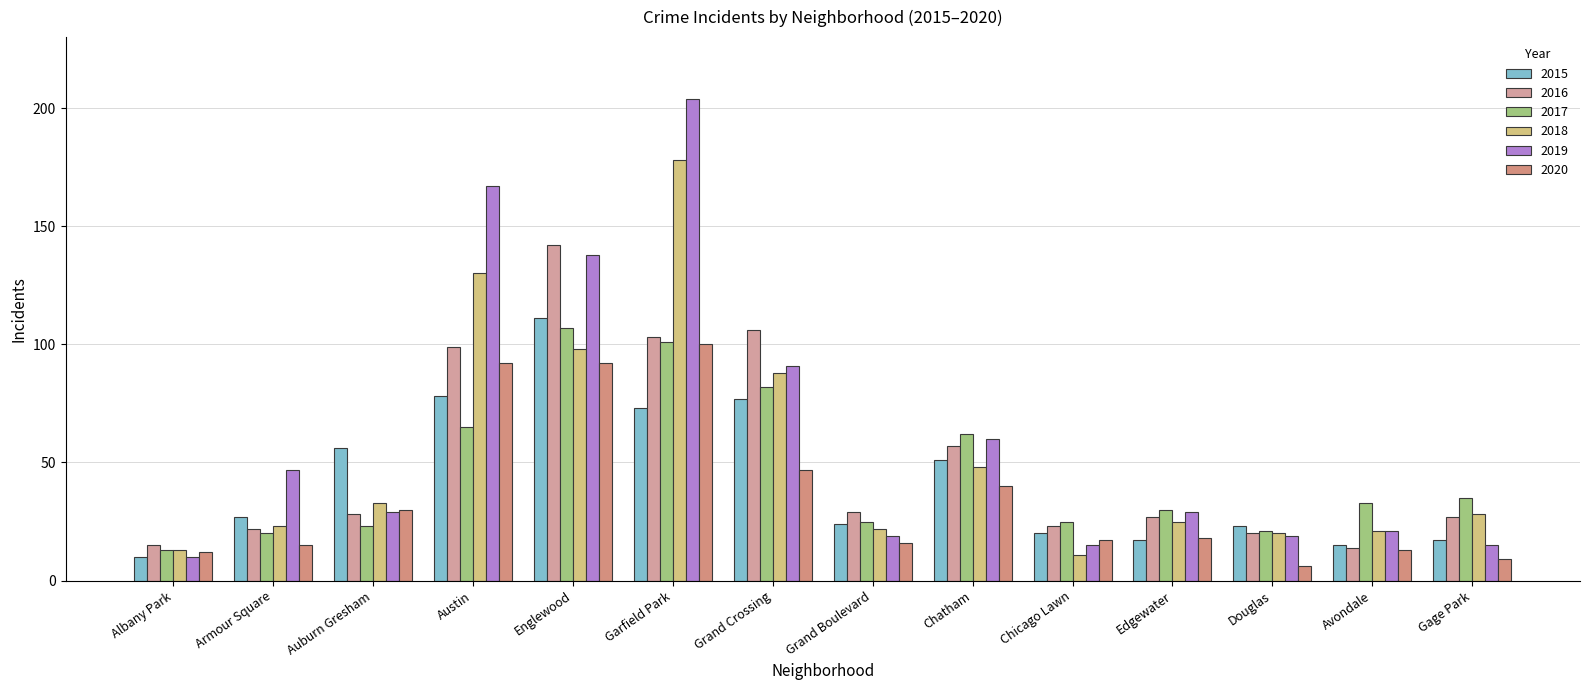

Rank the series by their maximum value, from lowest to highest.

2020, 2017, 2015, 2016, 2018, 2019